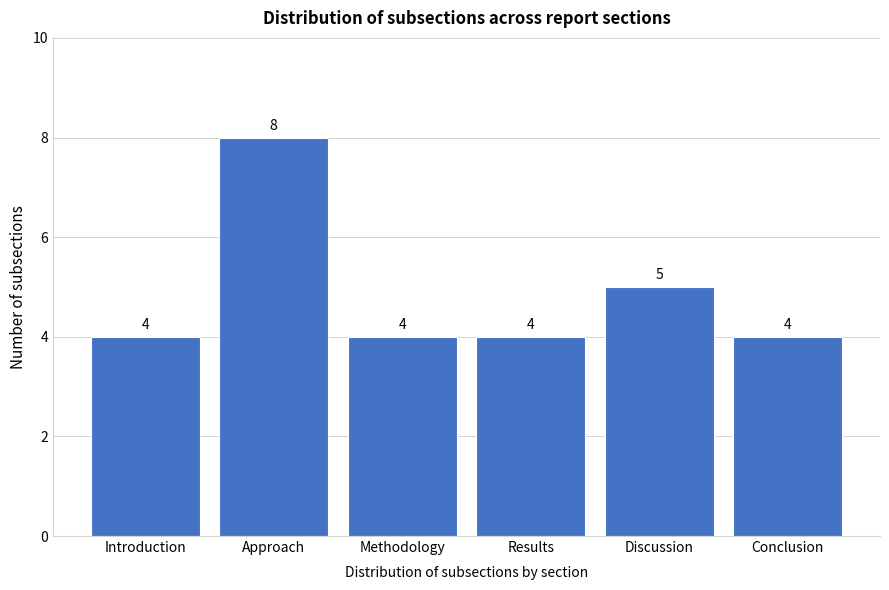

Reading right to left, what are all the values shown in this chart?

Conclusion=4	Discussion=5	Results=4	Methodology=4	Approach=8	Introduction=4